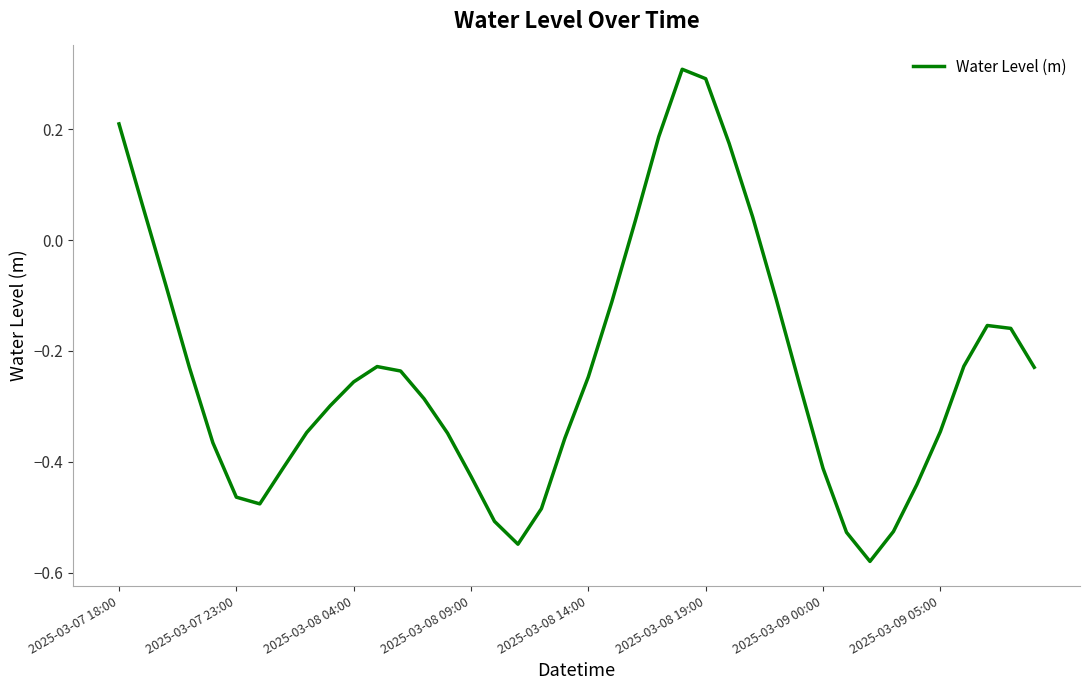

How many positive values are there?

8